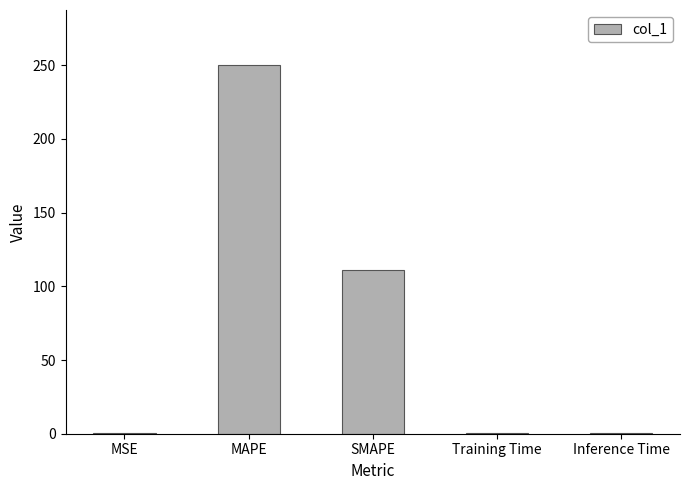

At which label is the value closest to 125?

SMAPE